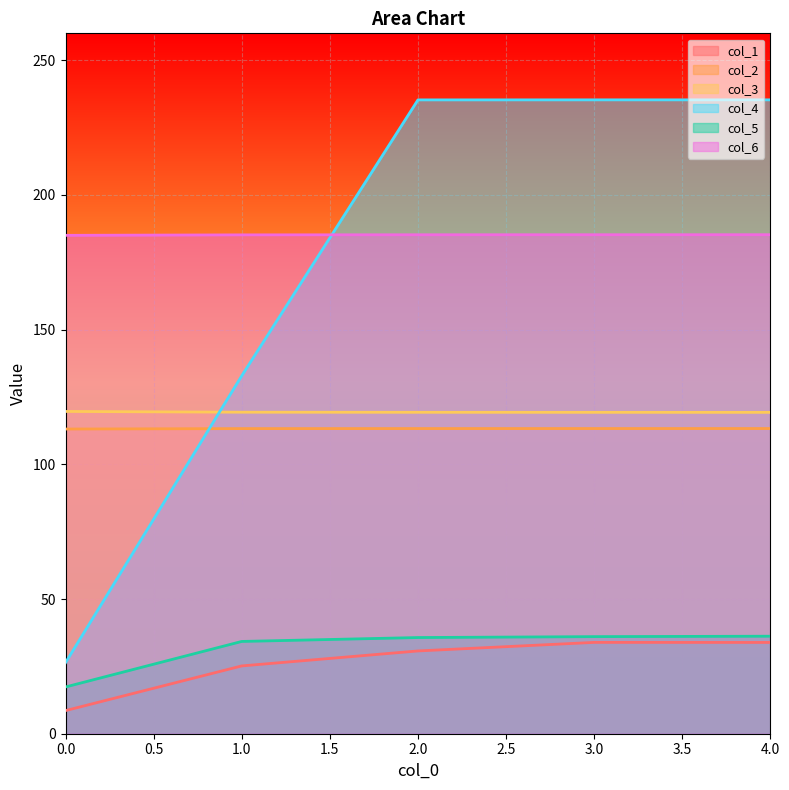

How many col_2 values are between 113 and 114?

5